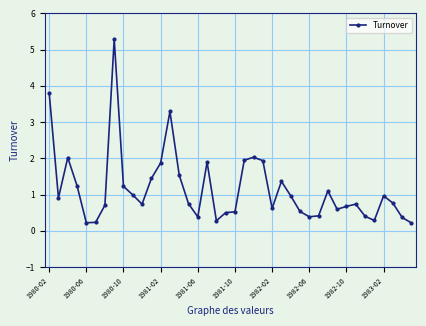

What is the average value?

1.2